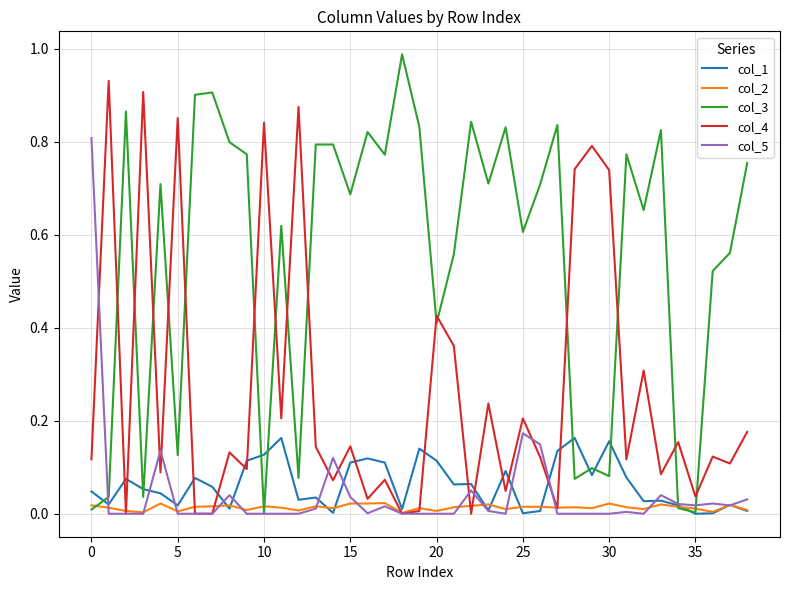

Which series has the largest total across all categories?

col_3